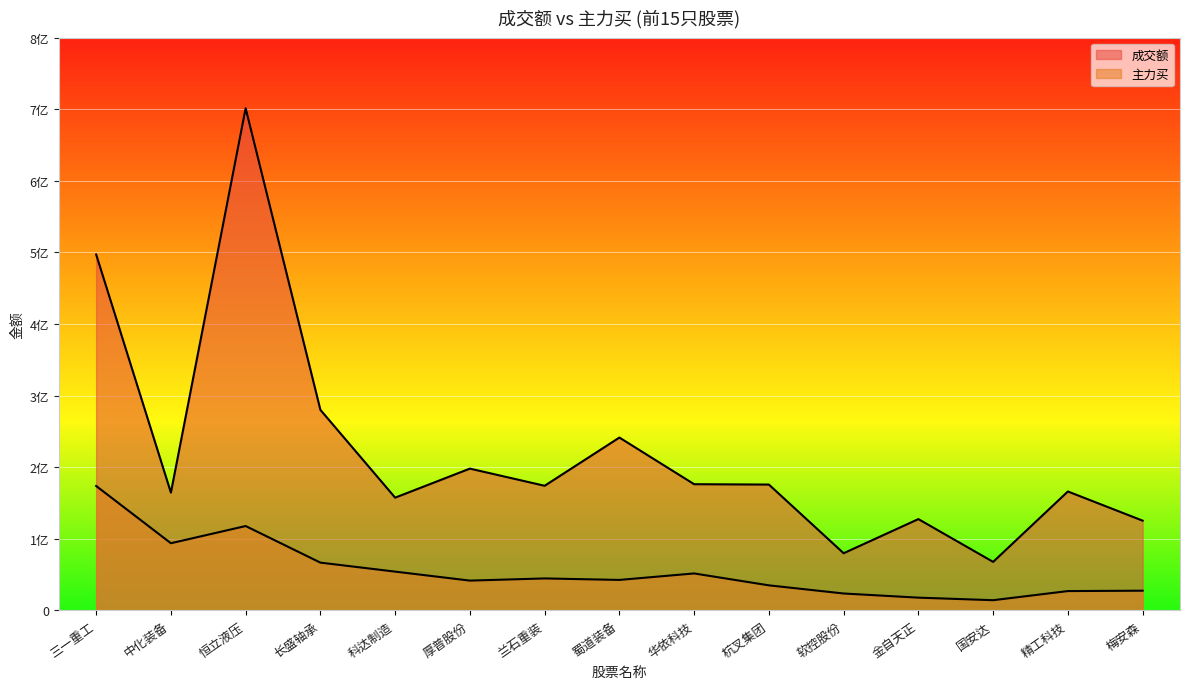

What is the label of the 4th point from the left?

长盛轴承